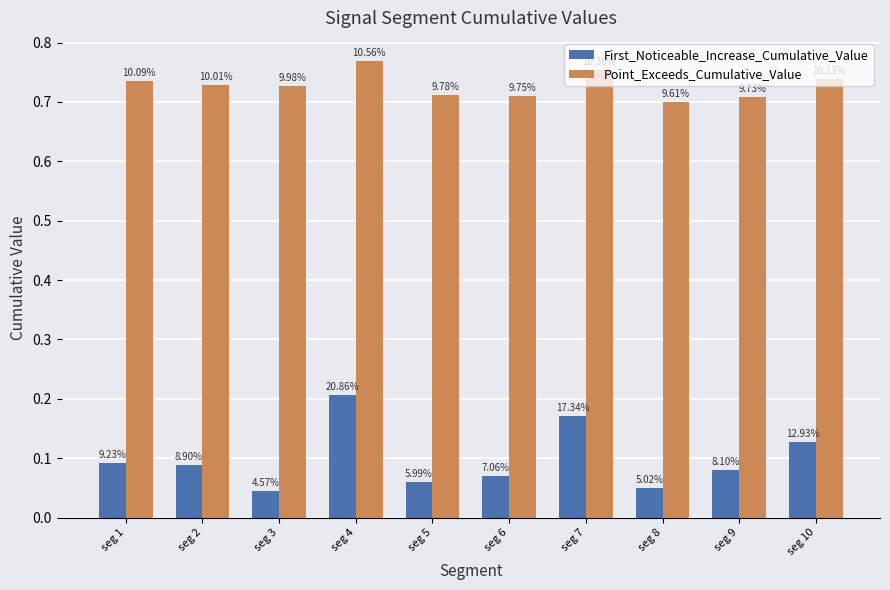

The First_Noticeable_Increase_Cumulative_Value series shows 0.1 at seg 4. True or false?

False